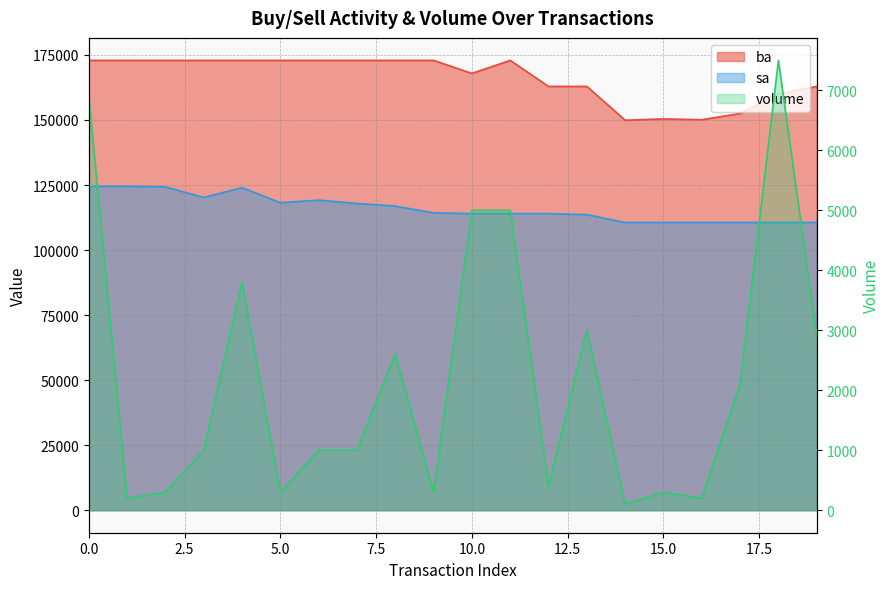

Reading left to right, list all the values displayed in this chart.

ba: 172900	172900	172900	172900	172900	172900	172900	172900	172900	172900	167900	172900	162900	162900	149900	150400	150100	152500	160000	162900
sa: 124500	124500	124300	120200	124000	118200	119200	117900	116900	114300	114000	114000	114000	113600	110600	110600	110600	110600	110600	110600
volume: 6900	200	300	1000	3800	300	1000	1000	2600	300	5000	5000	400	3000	100	300	200	2100	7500	2900